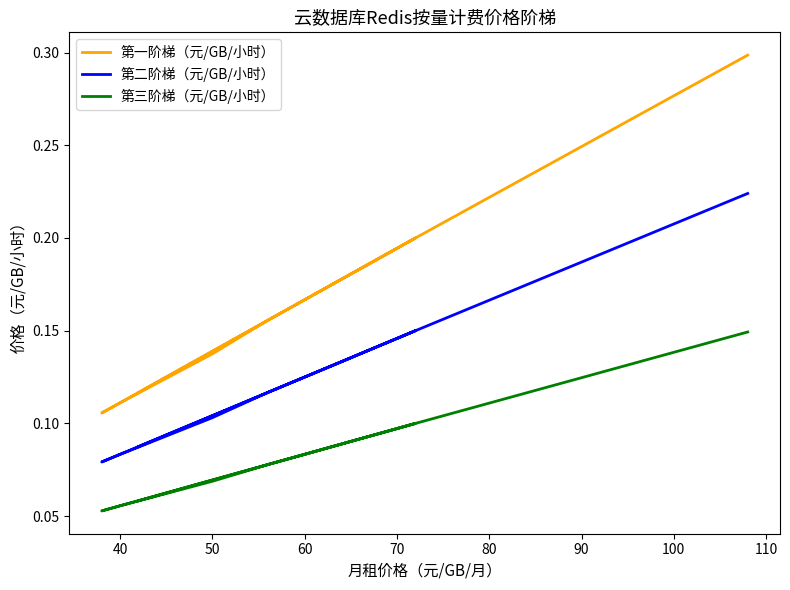

At how many categories does at least one series exceed 0?

31